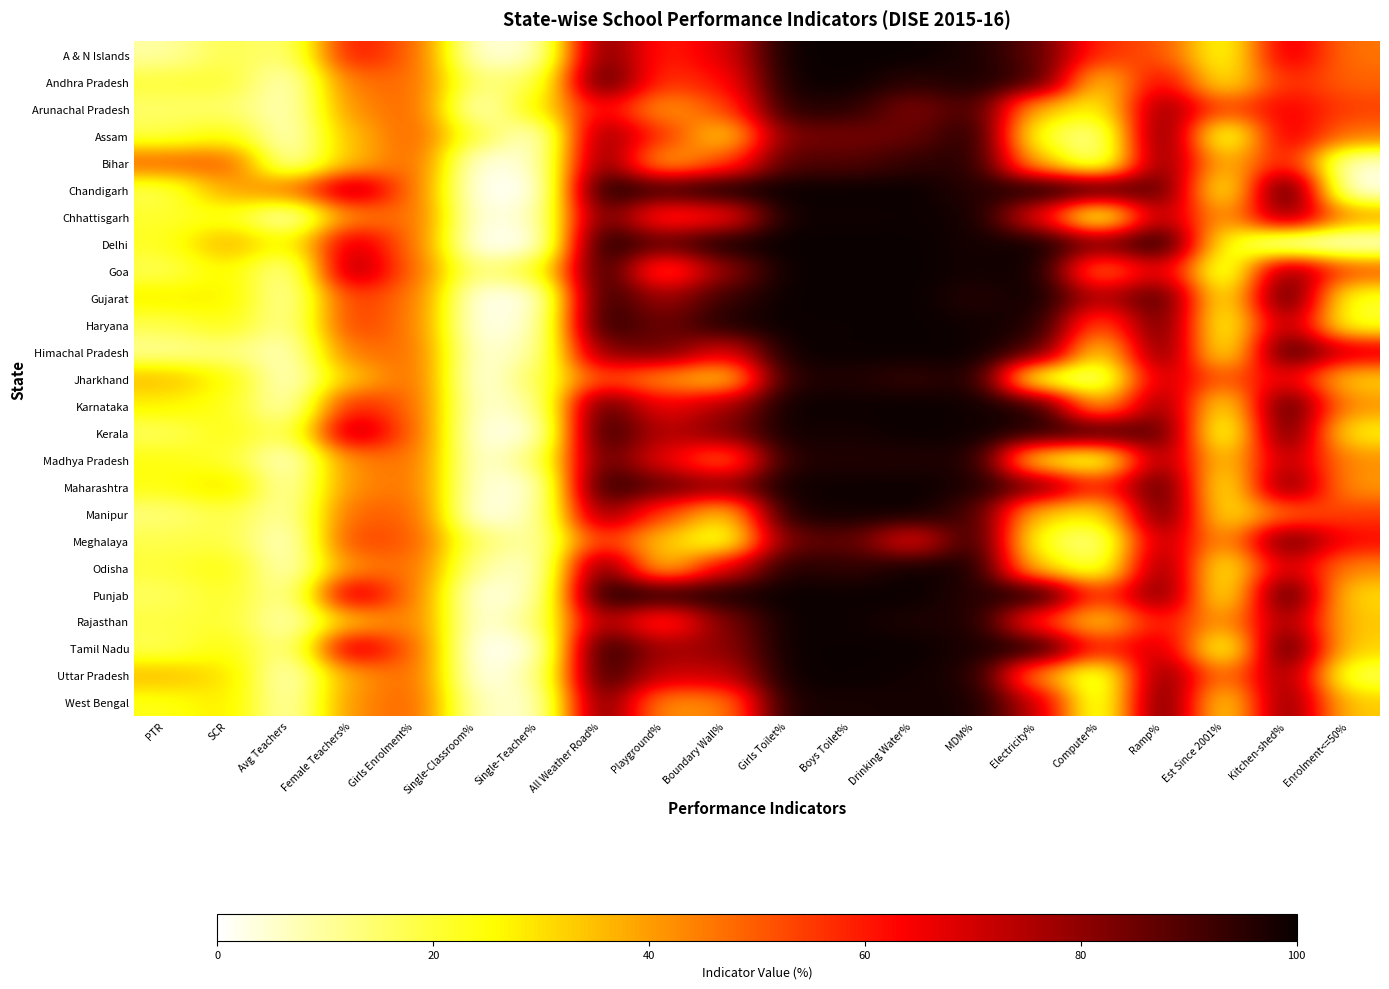

What is the total value across all series at Est Since 2001%?

647.3